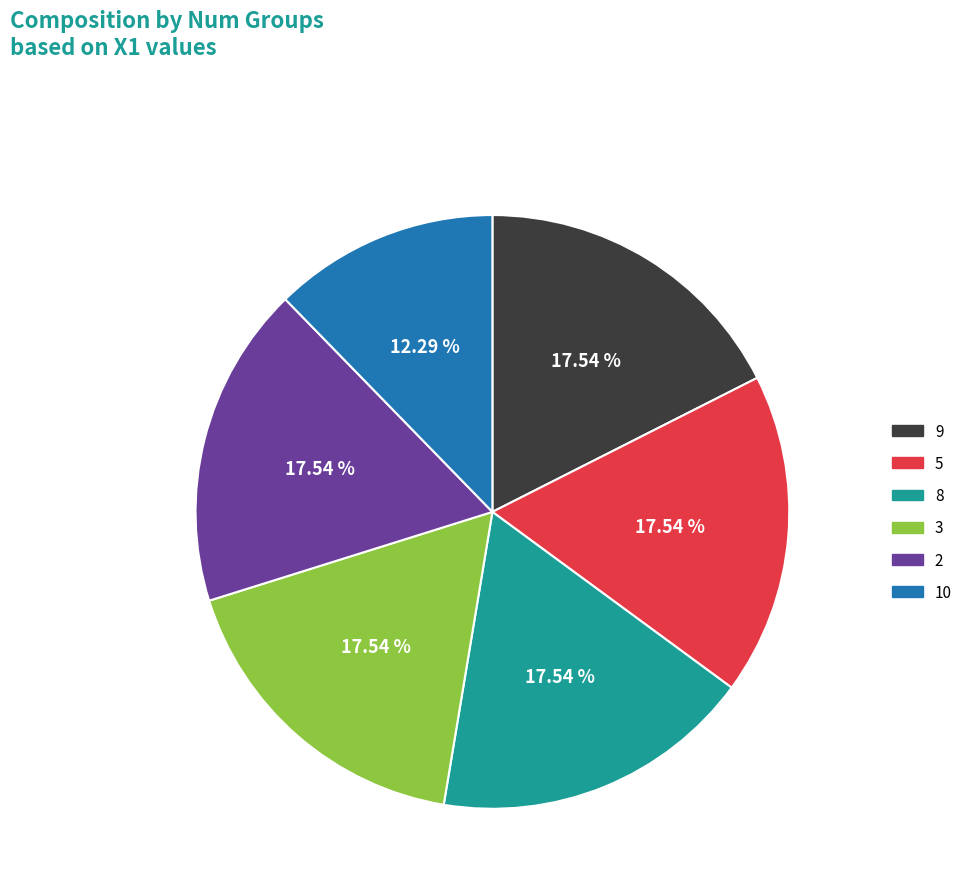

Does 8 account for over 50% of the chart?

No